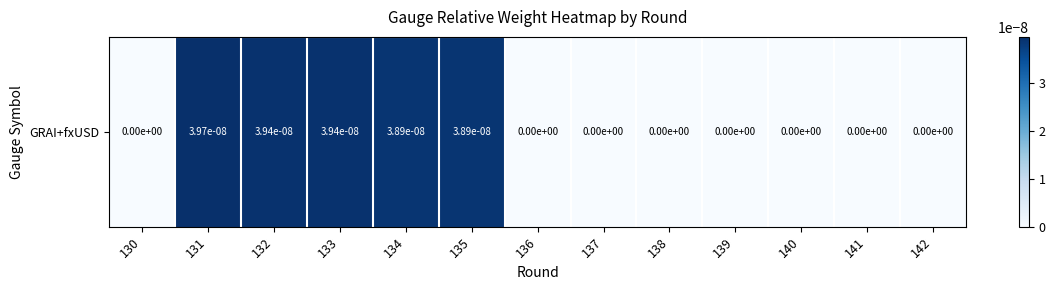

How many positive values are there?

5